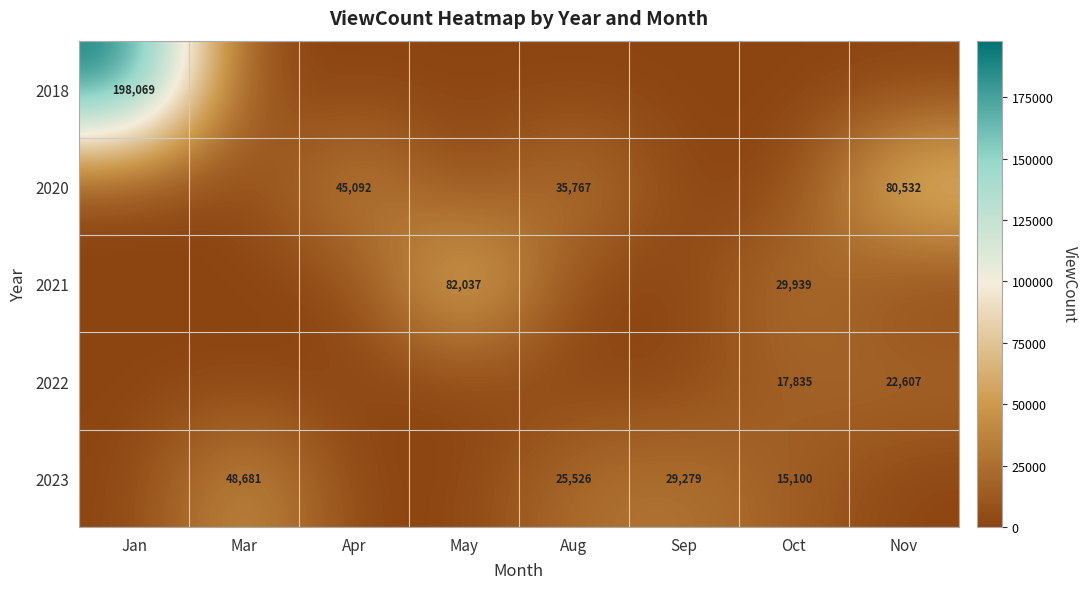

The value of 2023 at Sep is 52505. True or false?

False